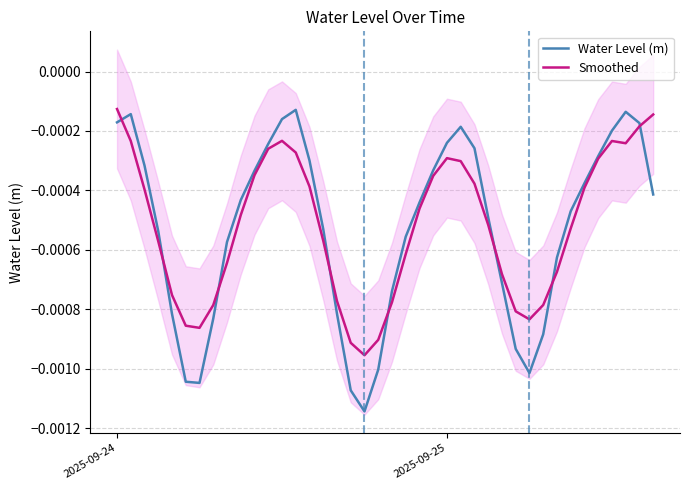

In Smoothed, how many points are higher than both neighbors (excluding endpoints)?

3